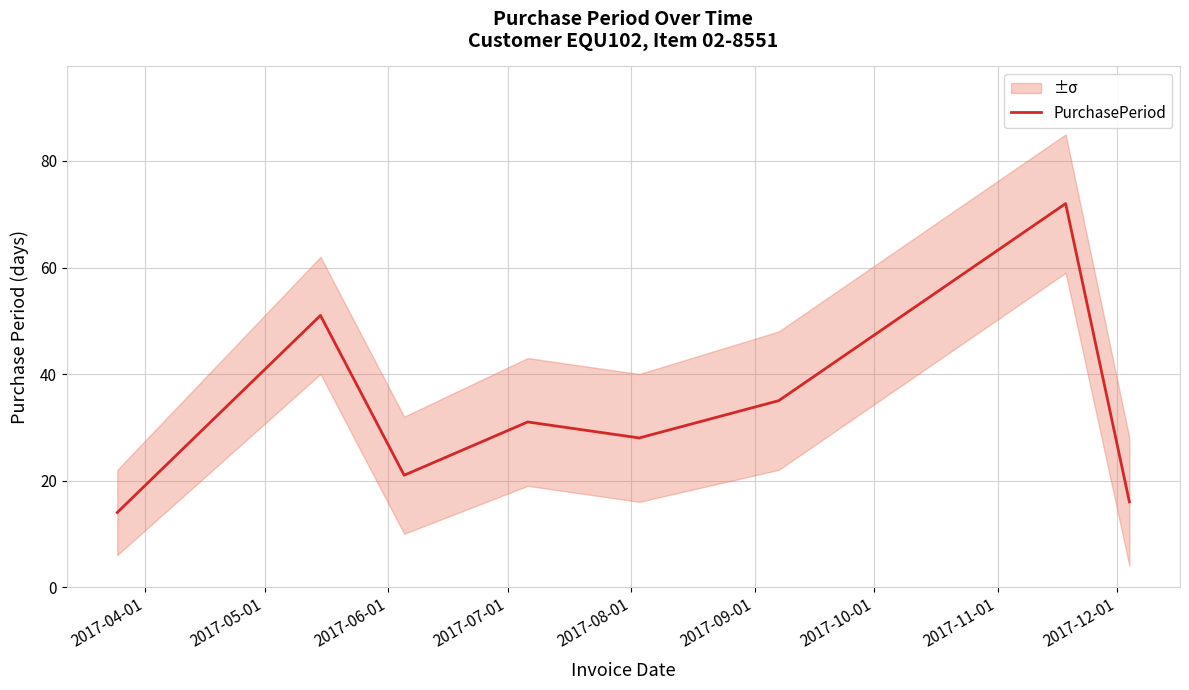

What is the lowest value of the PurchasePeriod series?

14